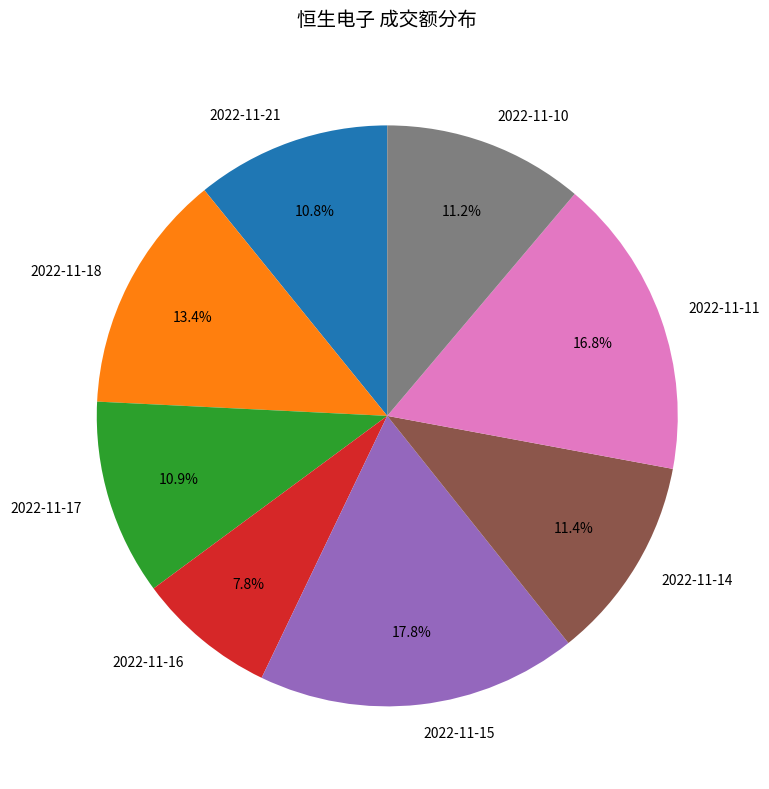

To the nearest percent, what is the combined percentage of 2022-11-18 and 2022-11-10?

25%